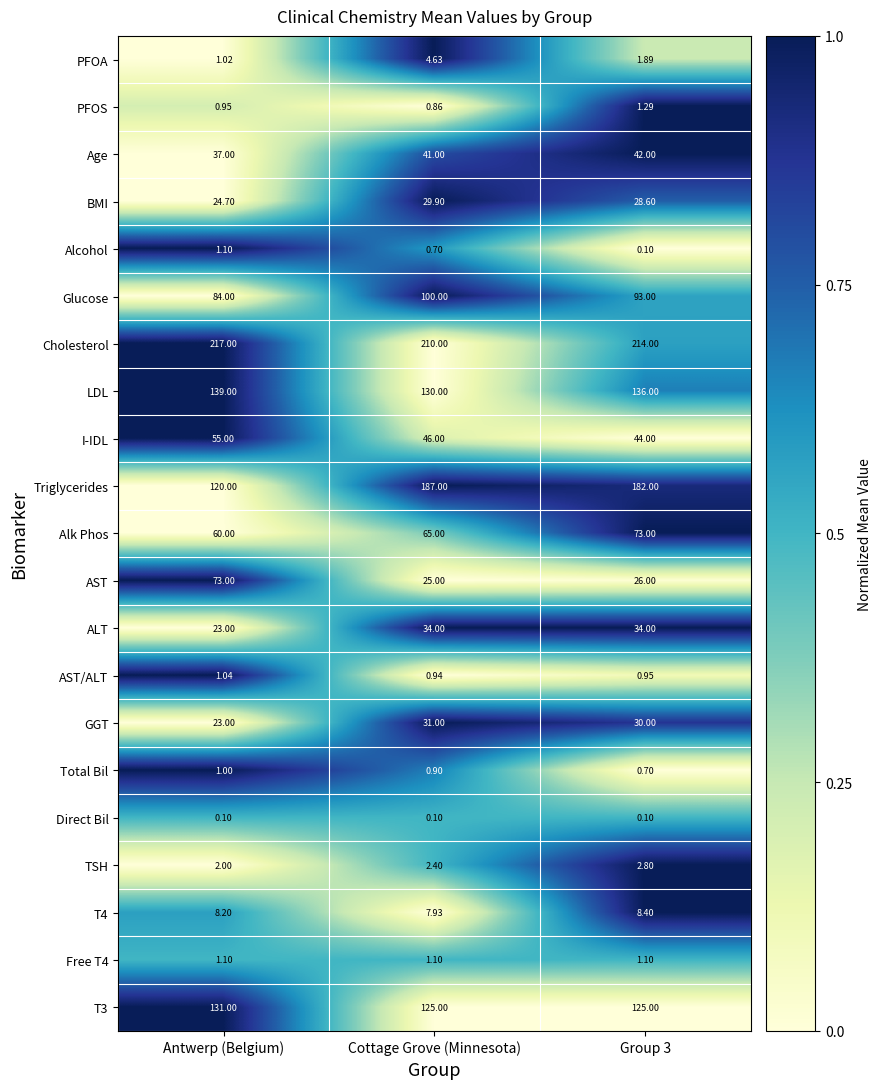

Where does the BMI series first go above 28?

Cottage Grove (Minnesota)